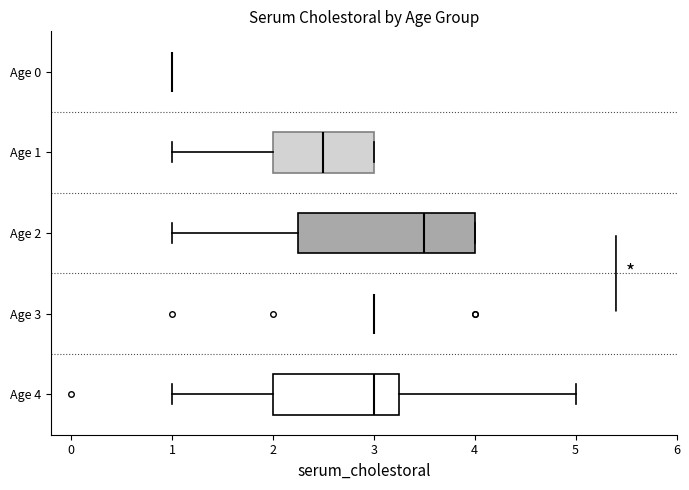

Reading bottom to top, read every box against the x-axis: the position of its median line, the range the box covers, and the ends of its whiskers. The values are not printed on the chart, so give them approximately, as read against the axis.

Age 4: median 3.0, box 2.0 to 3.3, whiskers 1.0 to 5.0
Age 3: box collapsed to a line at 3.0, whiskers 3.0 to 3.0
Age 2: median 3.5, box 2.3 to 4.0, whiskers 1.0 to 4.0
Age 1: median 2.5, box 2.0 to 3.0, whiskers 1.0 to 3.0
Age 0: box collapsed to a line at 1.0, whiskers 1.0 to 1.0